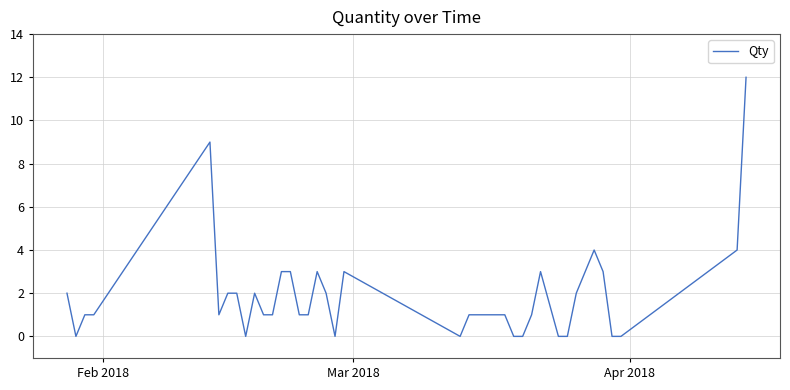

What is the difference between the maximum and minimum values?

12